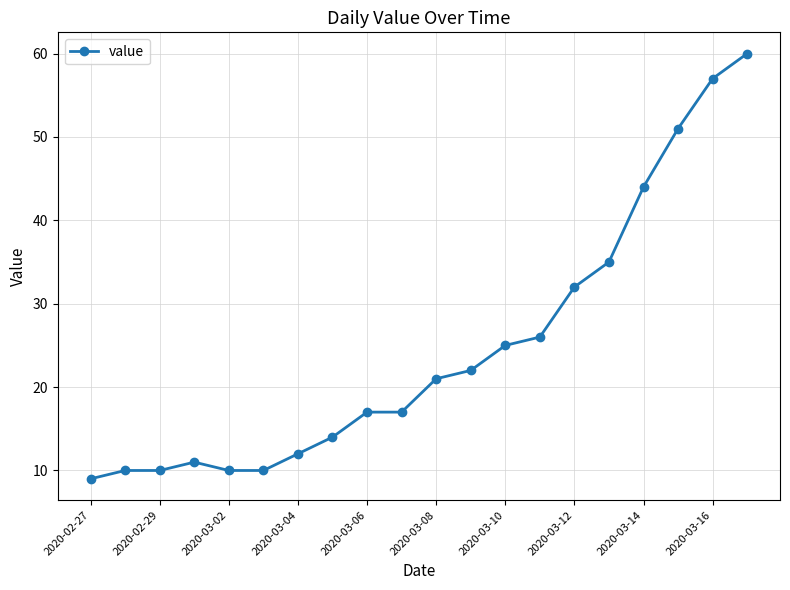

What is the minimum value shown in the chart?

9